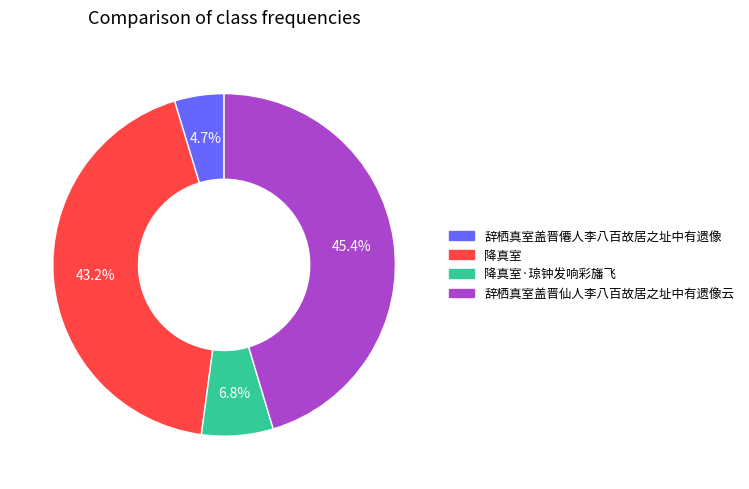

The 降真室·琼钟发响彩旛飞 slice represents 7% of the pie. True or false?

True